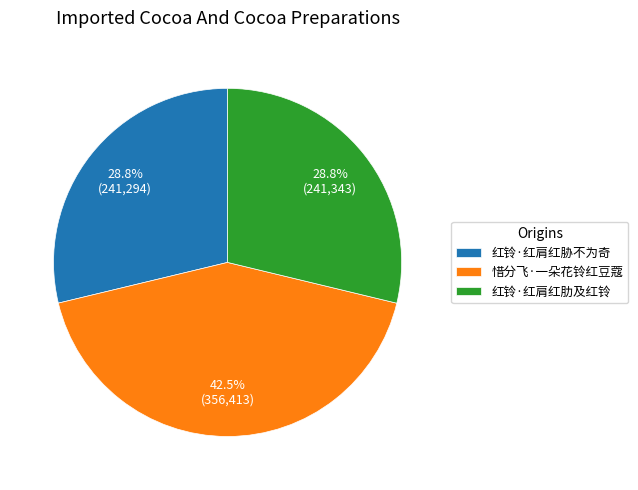

Which slice is the largest?

惜分飞·一朵花铃红豆蔻